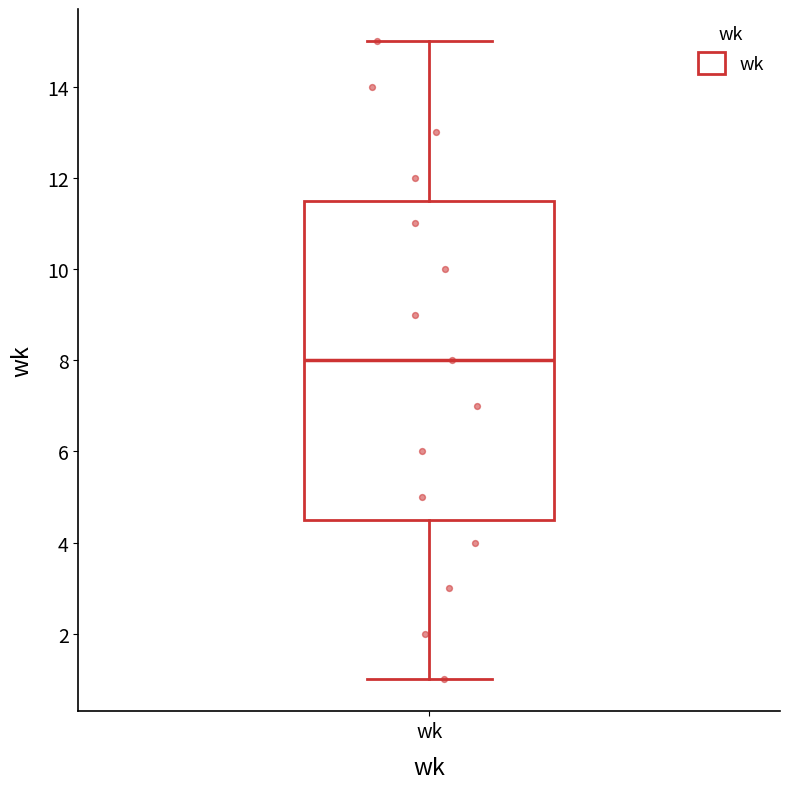

Transcribe this box plot: give where the median line is, the range the box spans, and where the two whiskers end, as read against the y-axis. The values are not printed on the chart, so give them approximately, as read against the axis.

median 8.0, box 4.6 to 11.6, whiskers 1.0 to 15.0